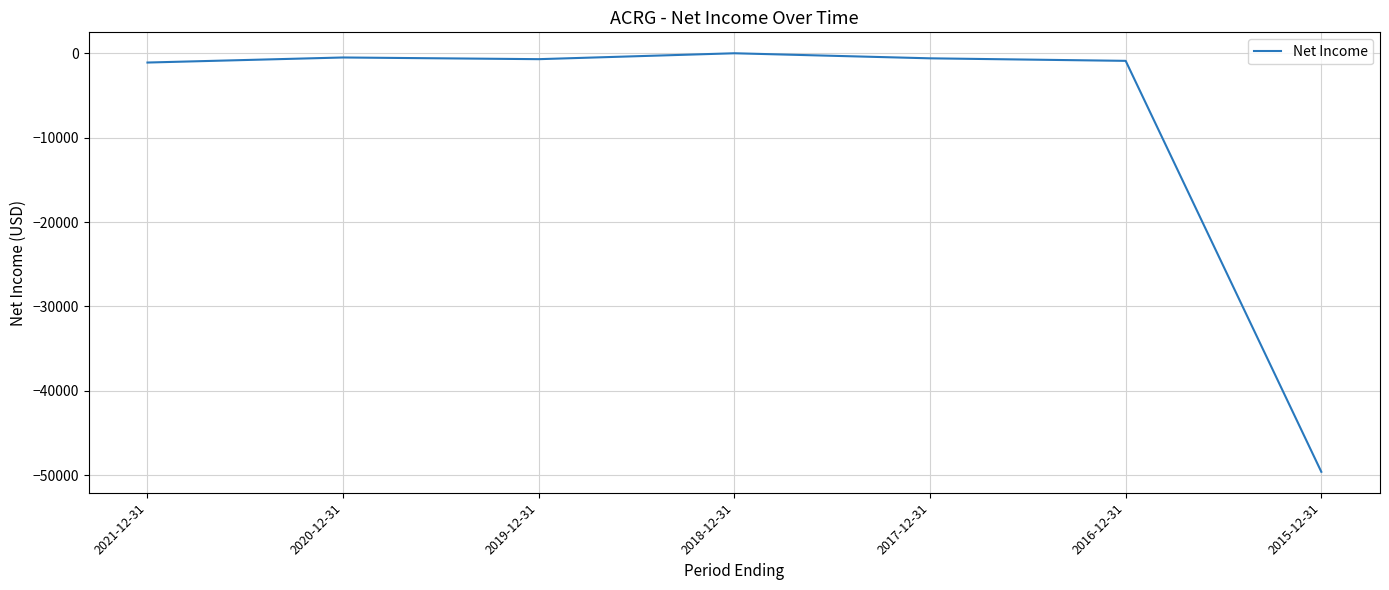

What is the change in value from 2021-12-31 to 2017-12-31?

+500